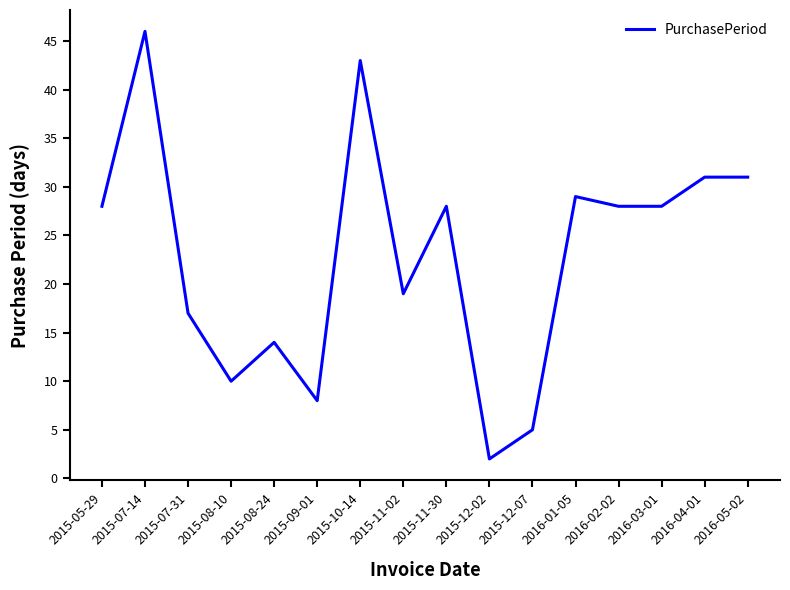

Read the value at 2015-05-29.

28